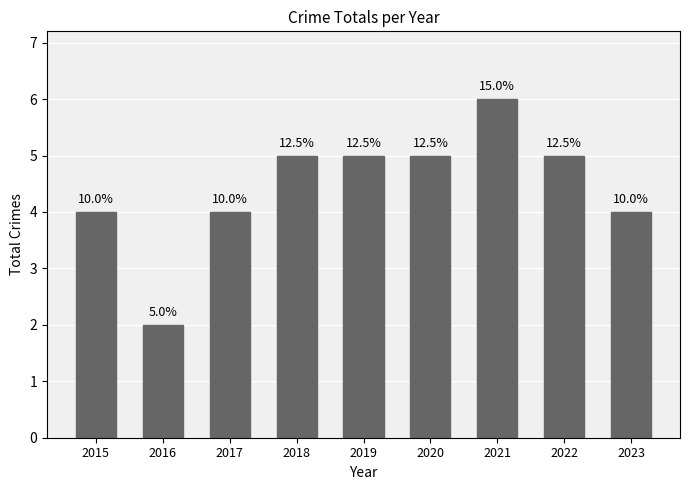

Does the chart contain any negative values?

No